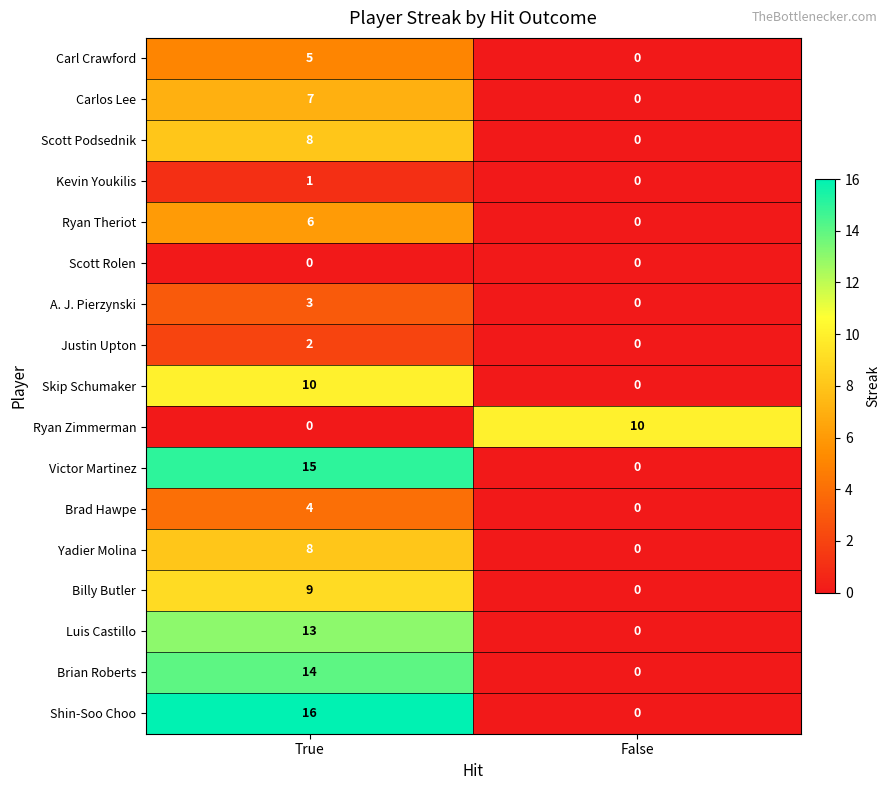

At which category is the sum across all series the highest?

True